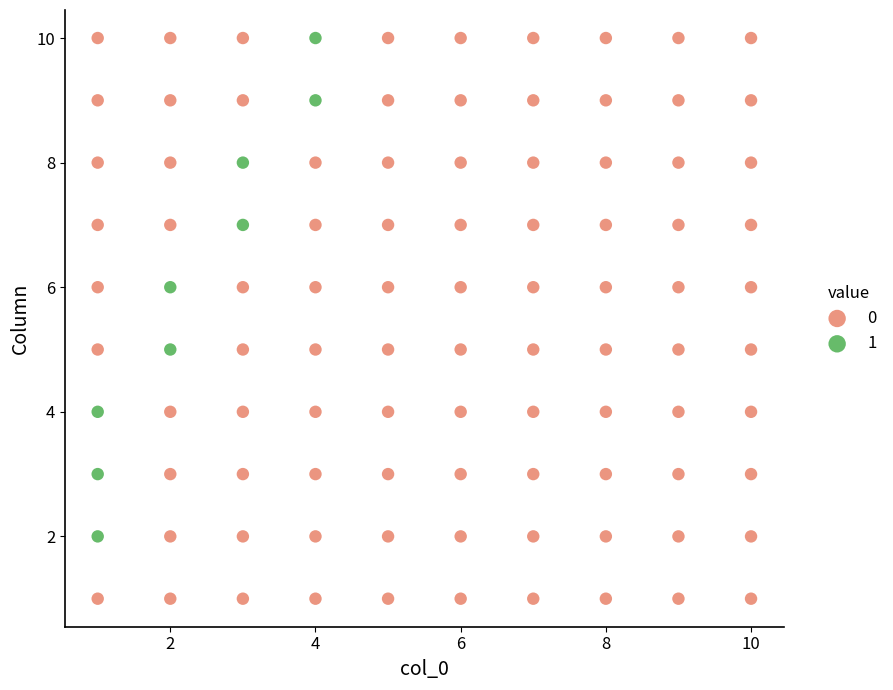

What are all the series names shown in the legend?

0, 1